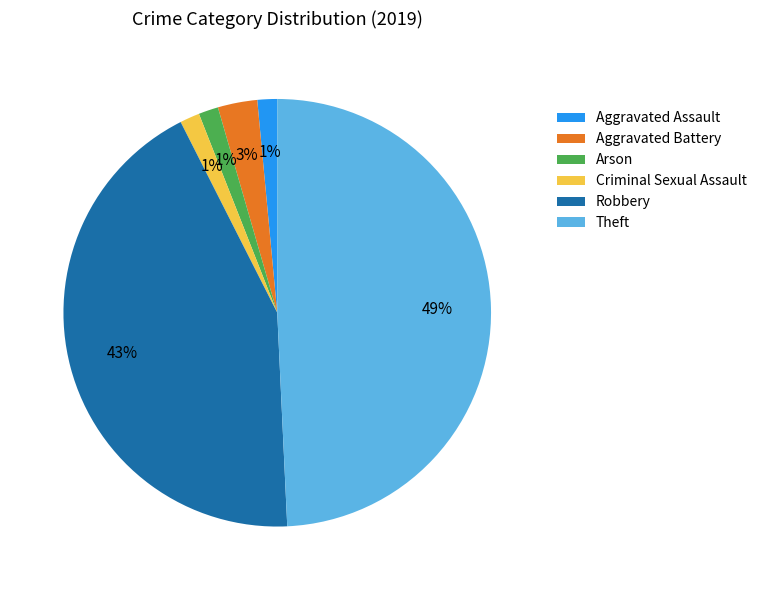

To the nearest percent, what portion does Aggravated Battery represent?

3%